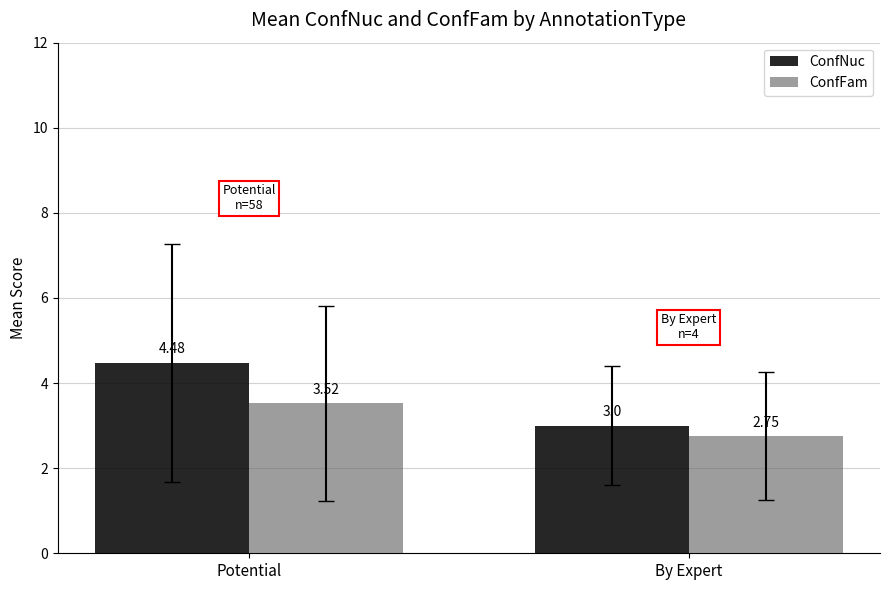

How many bars are there in total?

4